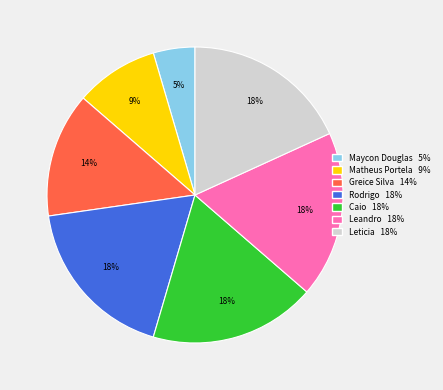

Which slice is the smallest?

Maycon Douglas